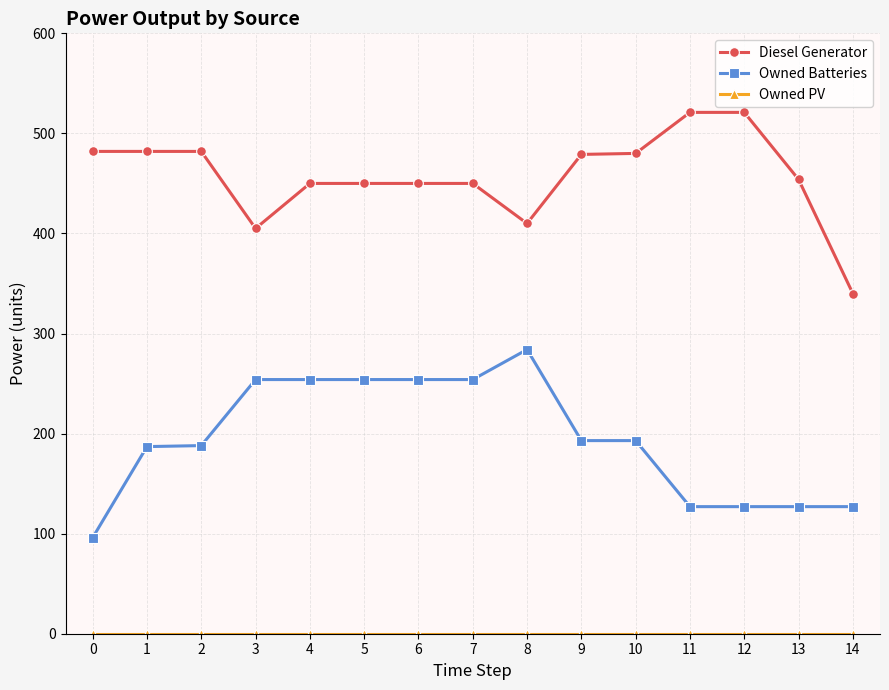

The value of Diesel Generator at 11 is 204. True or false?

False